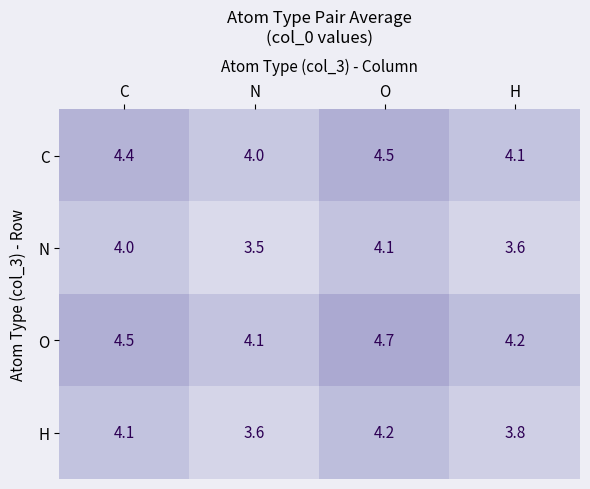

How many data points does each series have?

4